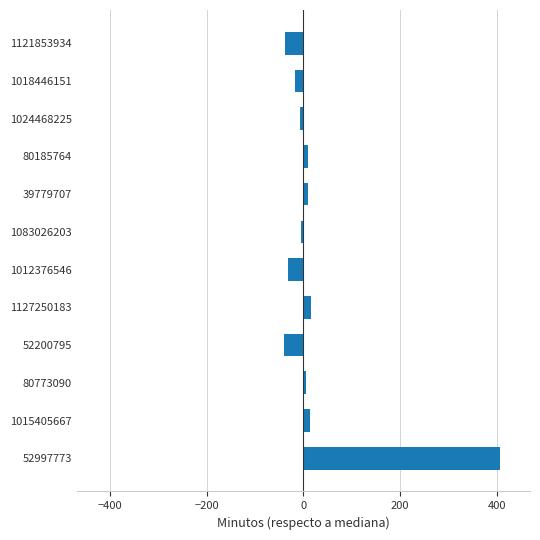

What is the maximum value shown in the chart?

407.9